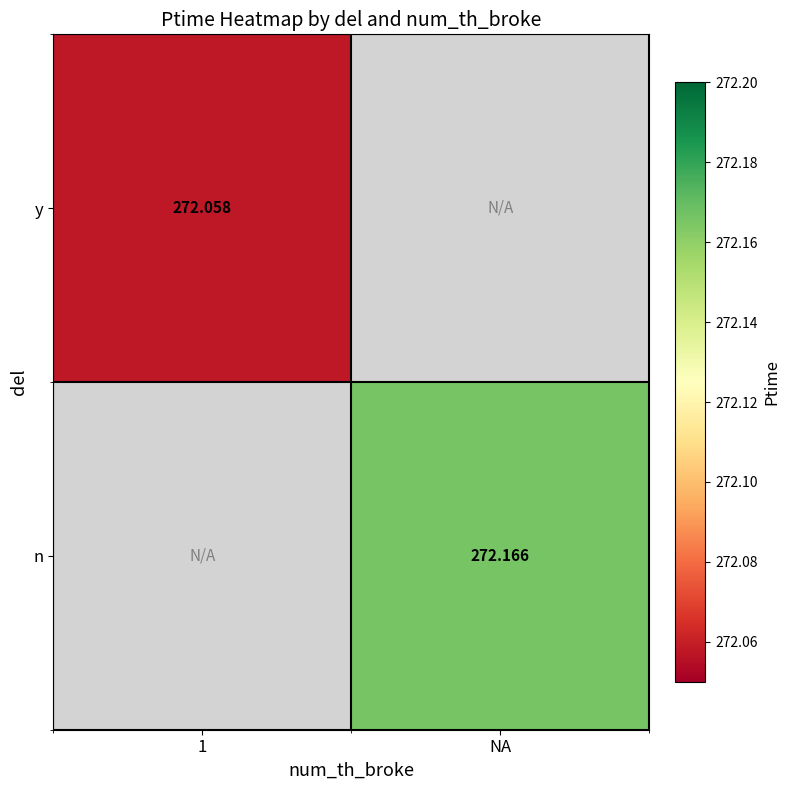

Is the value of n at NA greater than the value of y at 1?

Yes